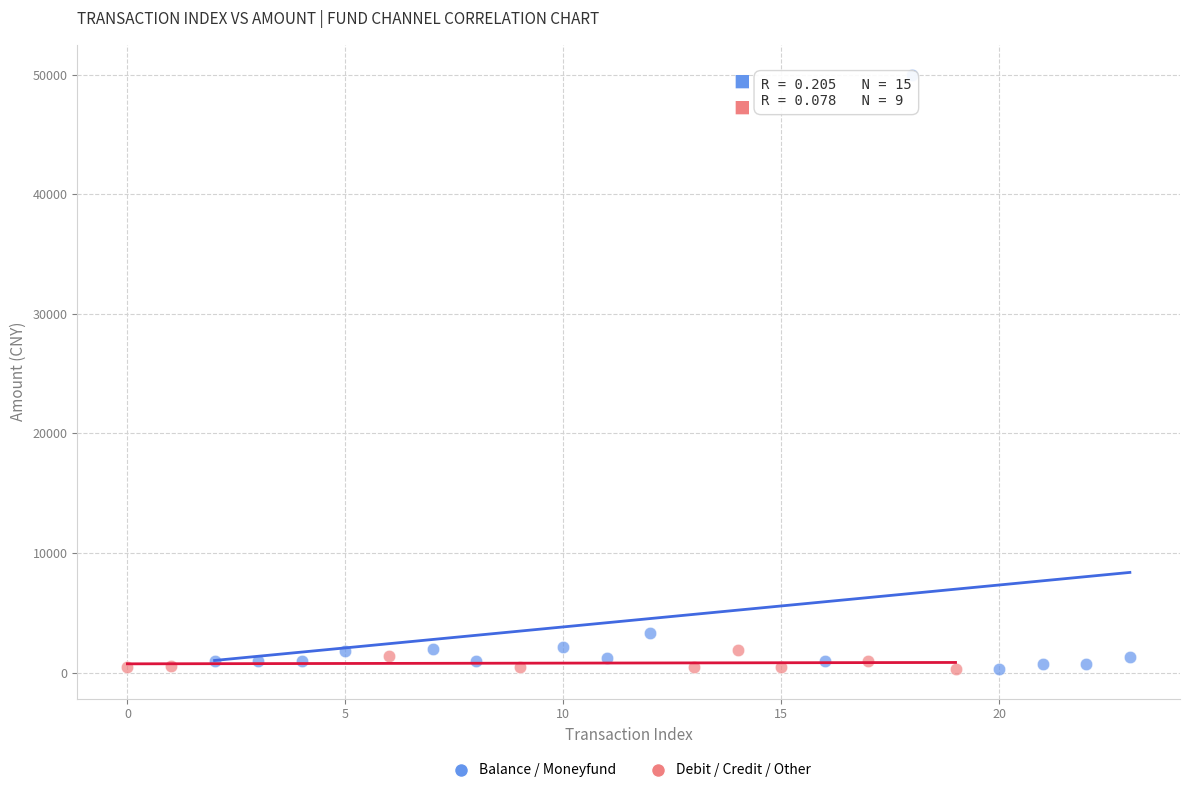

Which series has the largest Y range (max minus min)?

Balance / Moneyfund